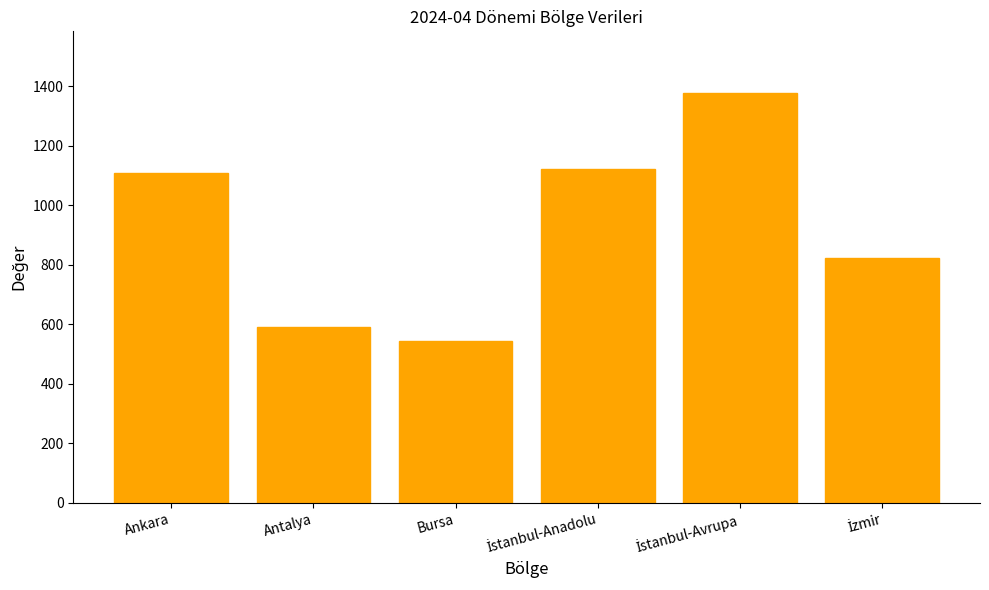

Are the bars horizontal?

No